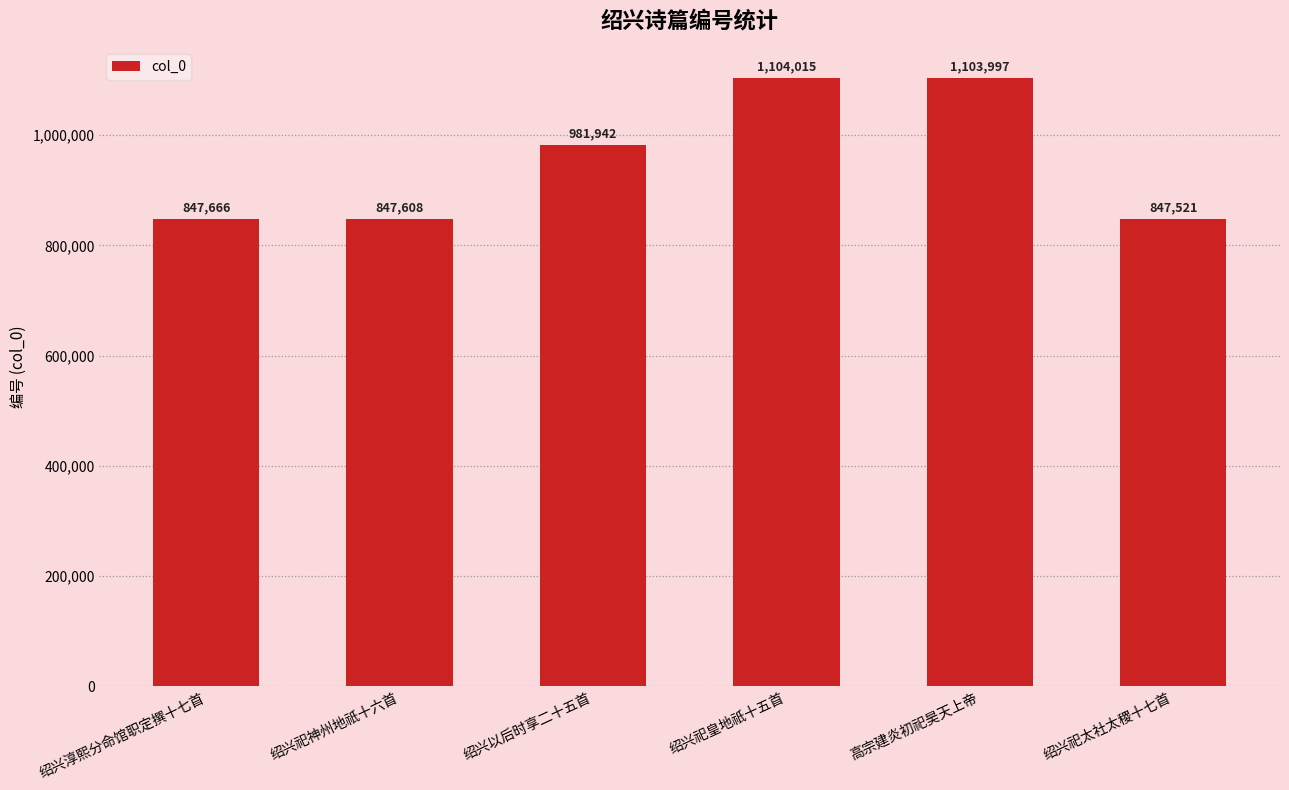

What is the label of the 4th bar from the left?

绍兴祀皇地祇十五首